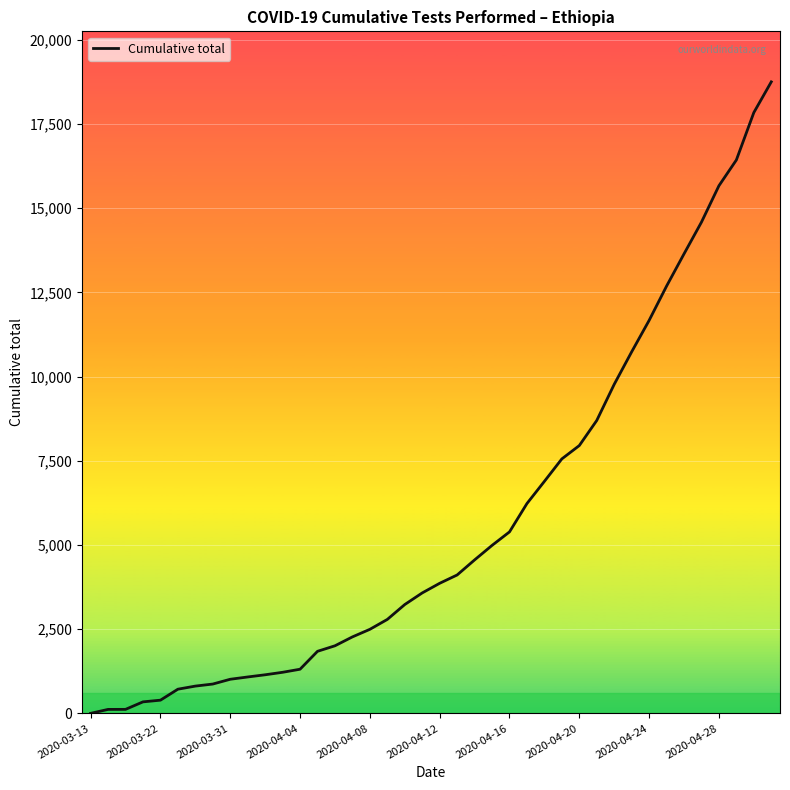

What is the greatest value displayed?

18754